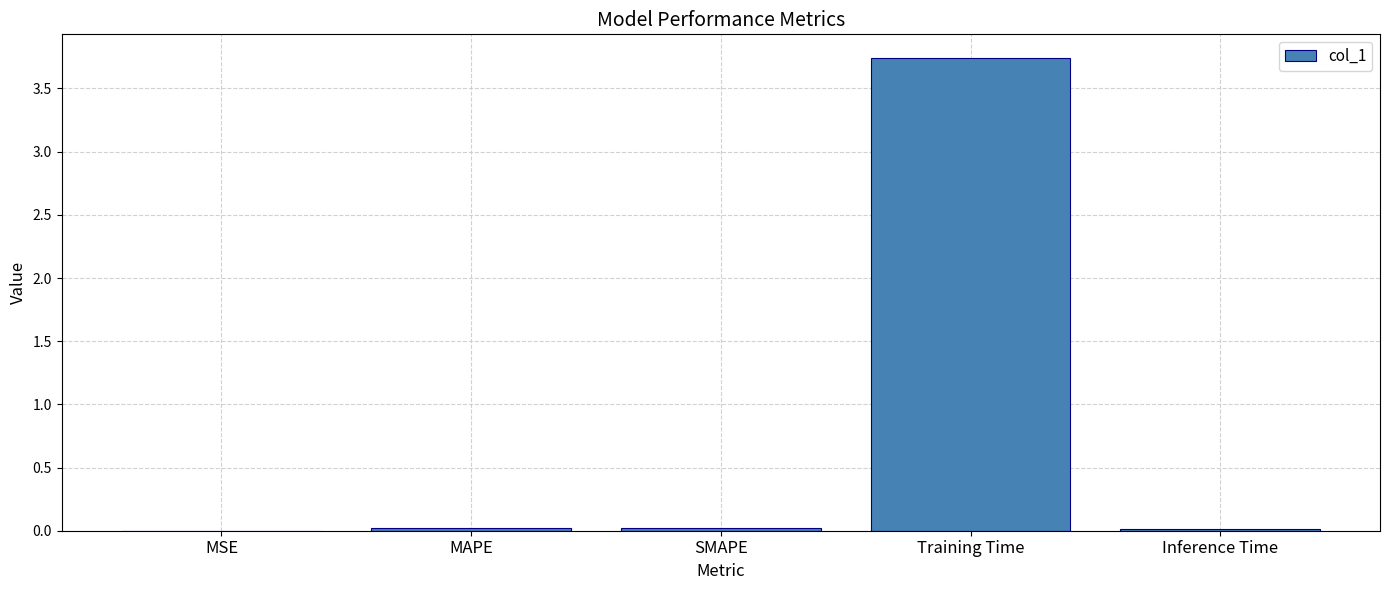

Which has a higher value, SMAPE or Training Time?

Training Time